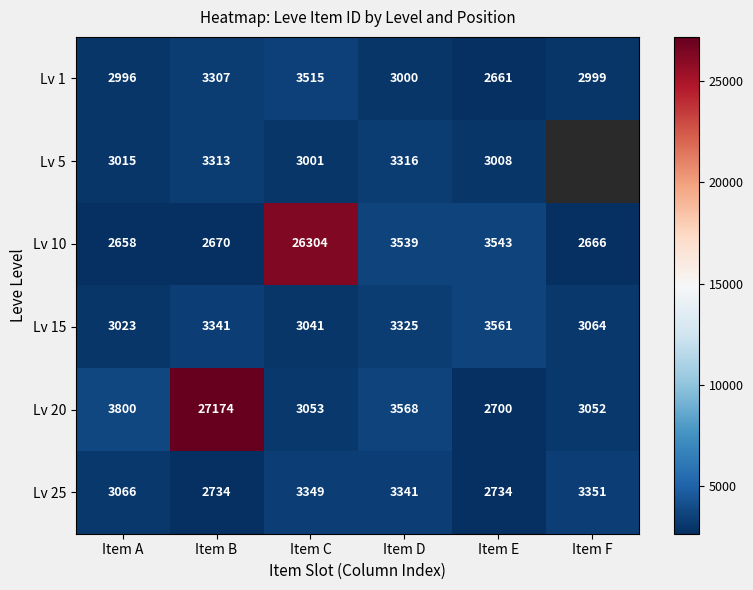

What is the spread (max minus min) of values at Item C?

23303